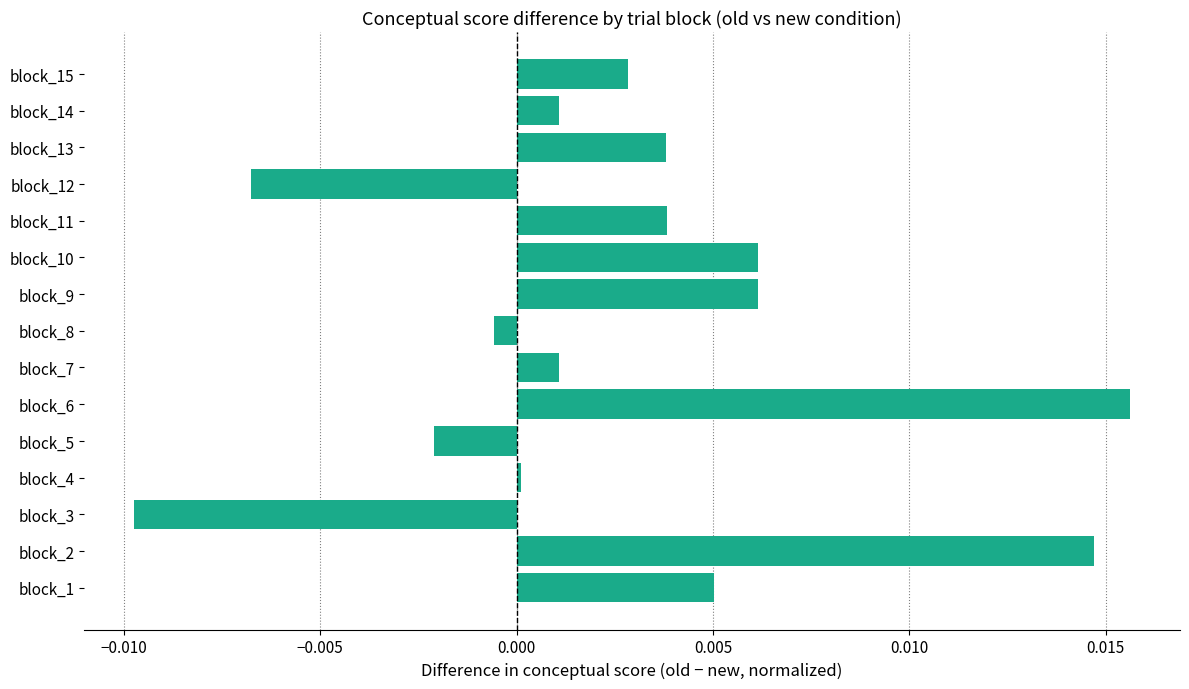

How many data points are less than 0?

4